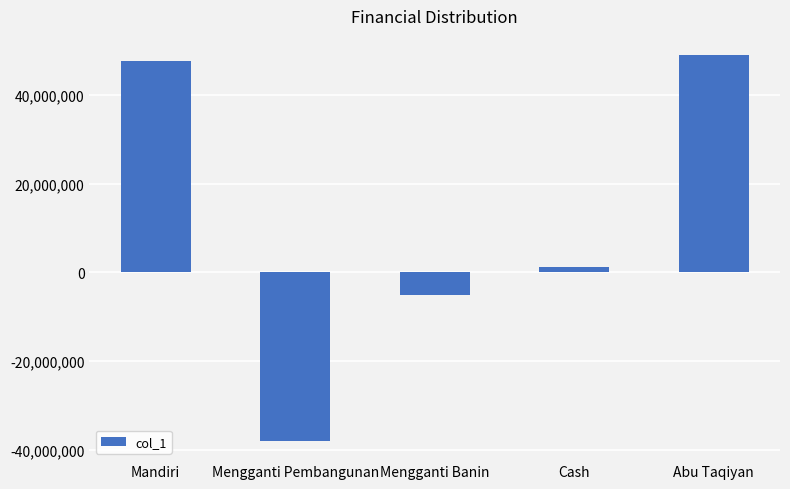

What is the difference between the values at Abu Taqiyan and Mengganti Banin?

54000000